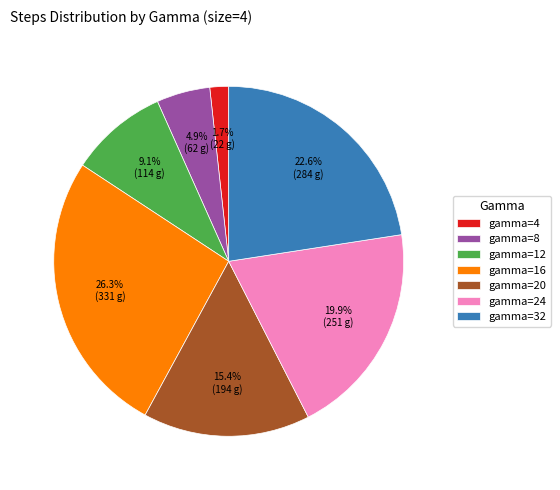

To the nearest percent, what portion does gamma=16 represent?

26%